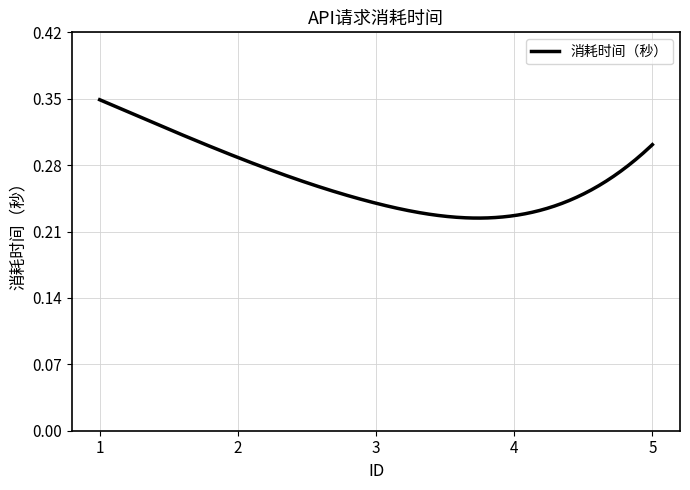

What is the sum of all values?

79.8